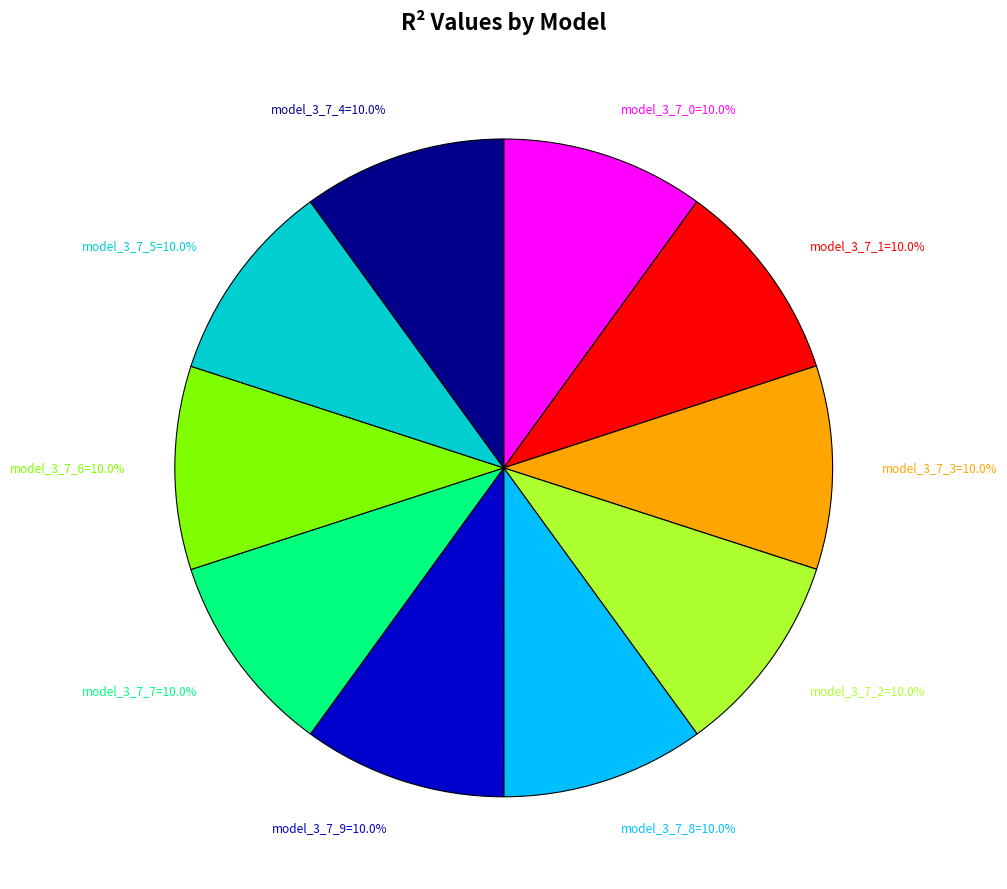

Is there a majority slice in this chart?

No